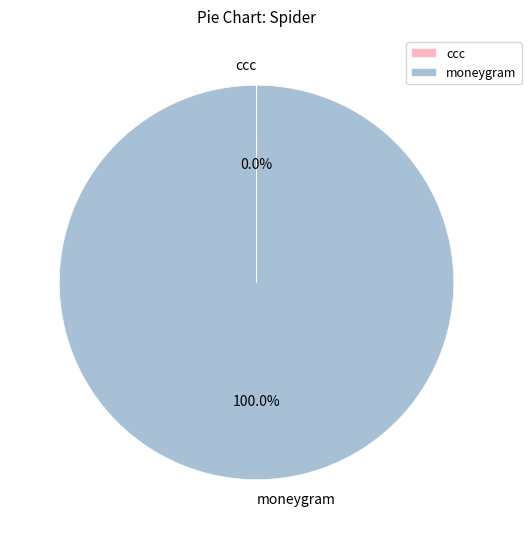

Does moneygram represent more than half of the total?

Yes